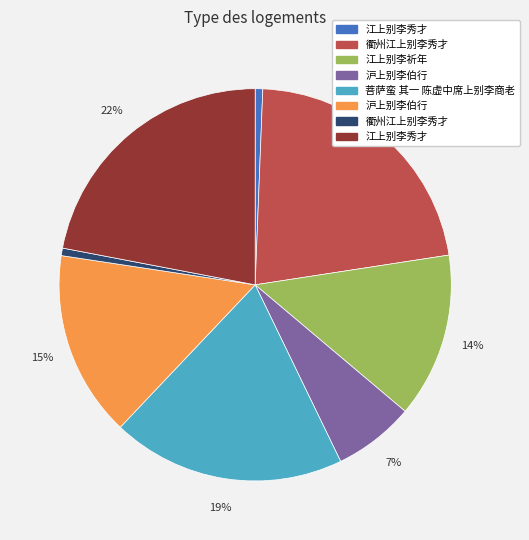

Is there any slice that represents more than half of the pie?

No